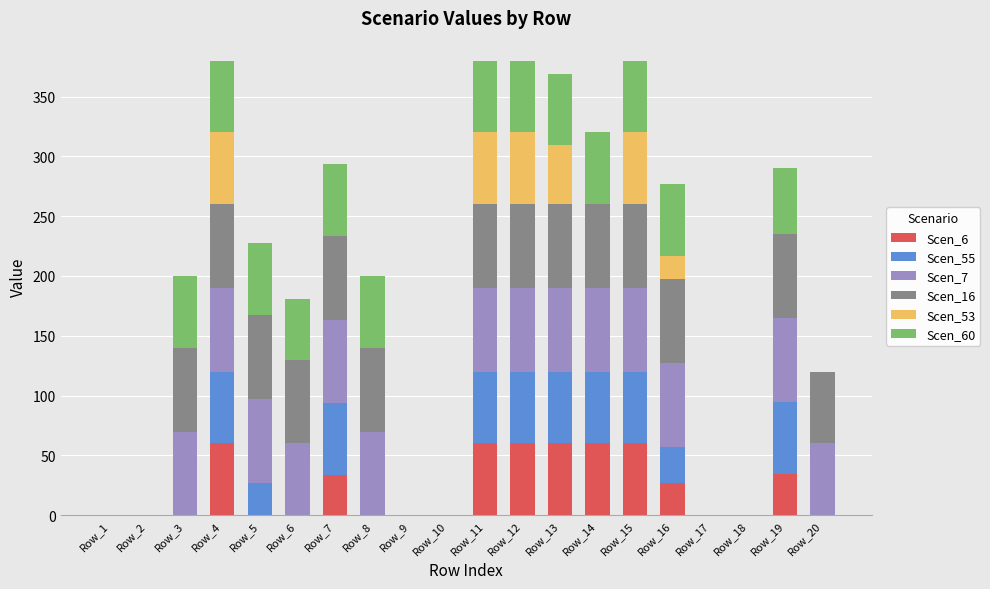

What is the highest value of the Scen_6 series?

60.0